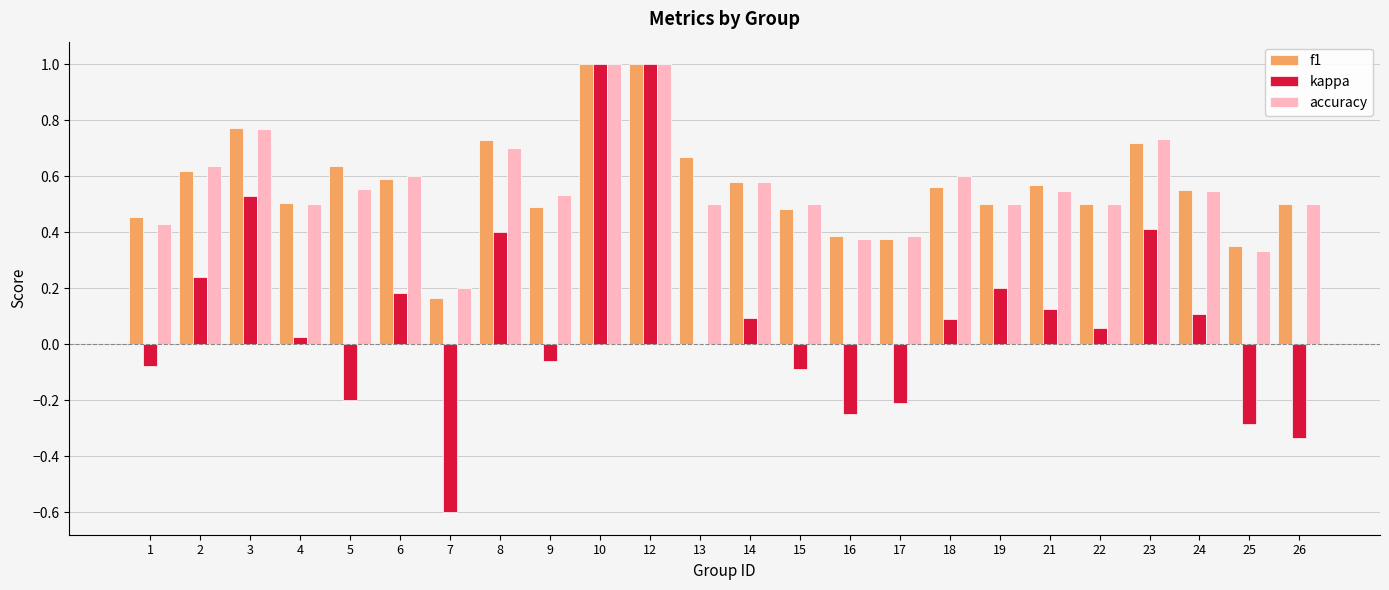

Count the accuracy values in the range 0 to 1.

24